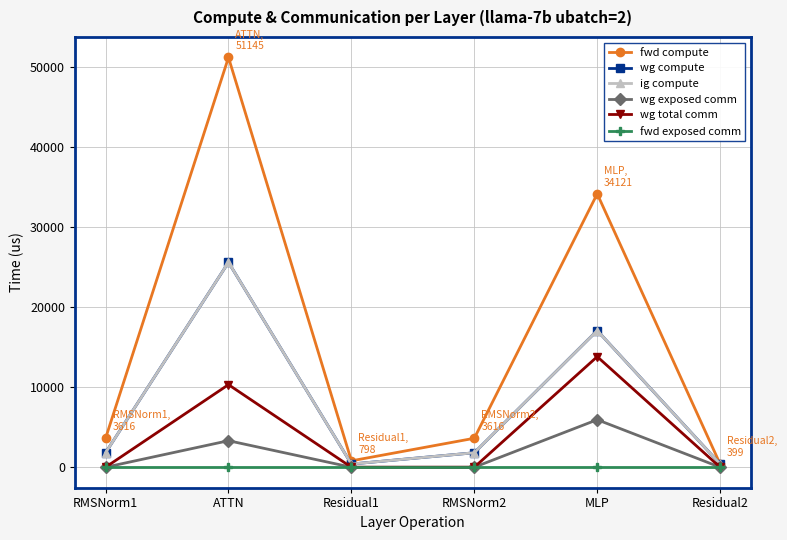

Does the chart have visible grid lines?

Yes